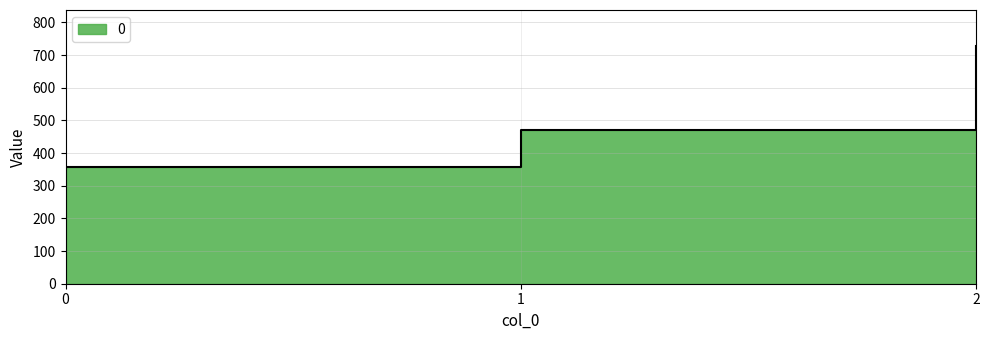

List the labels in order of value, largest first.

2, 1, 0